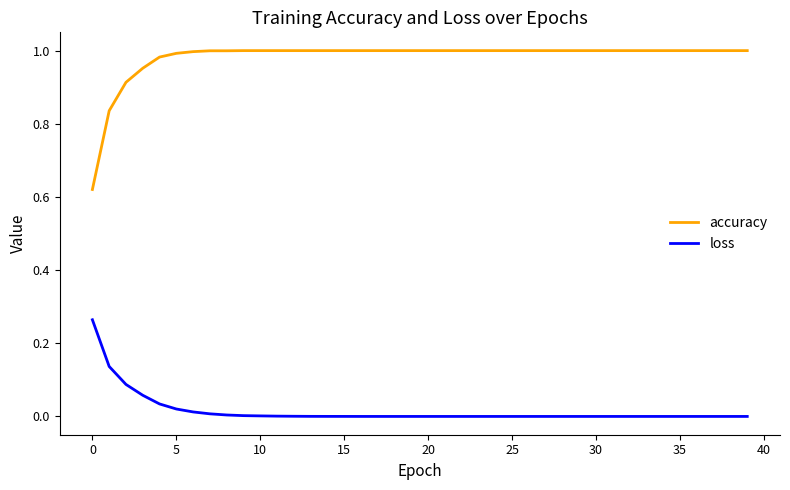

Which series has the largest range (max minus min)?

accuracy